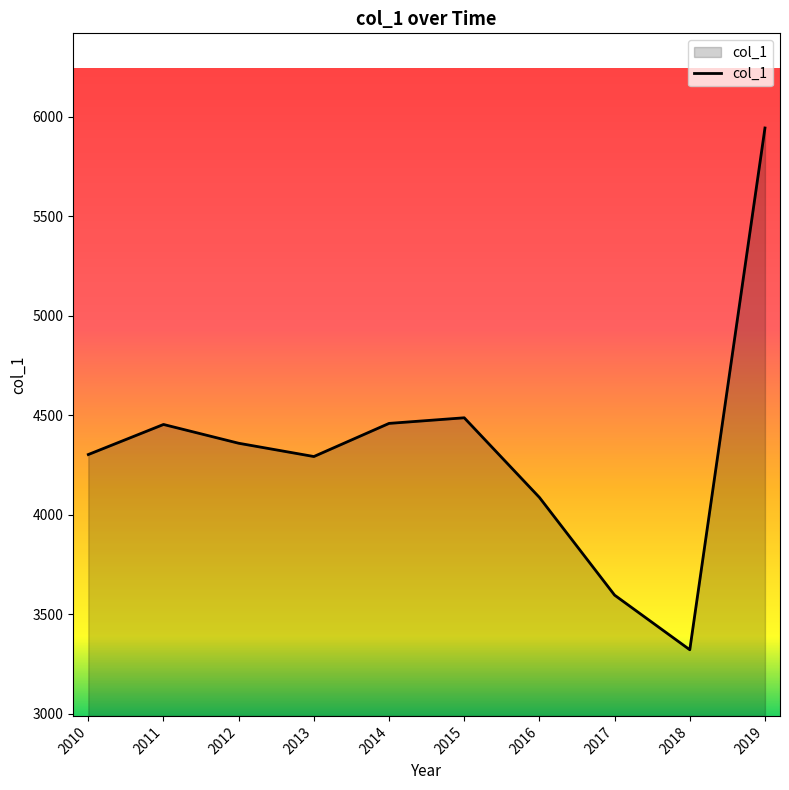

What is the average value?

4330.1